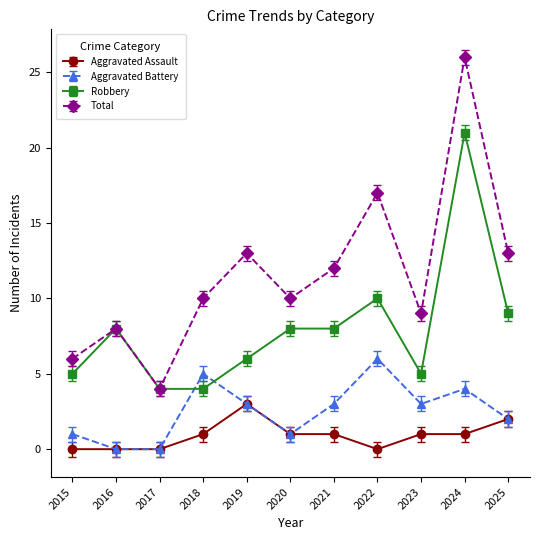

What is the maximum value for Aggravated Battery?

6